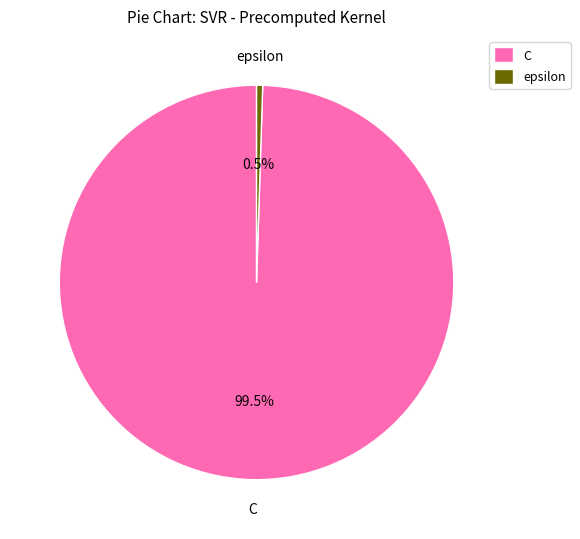

How many slices are in this pie chart?

2